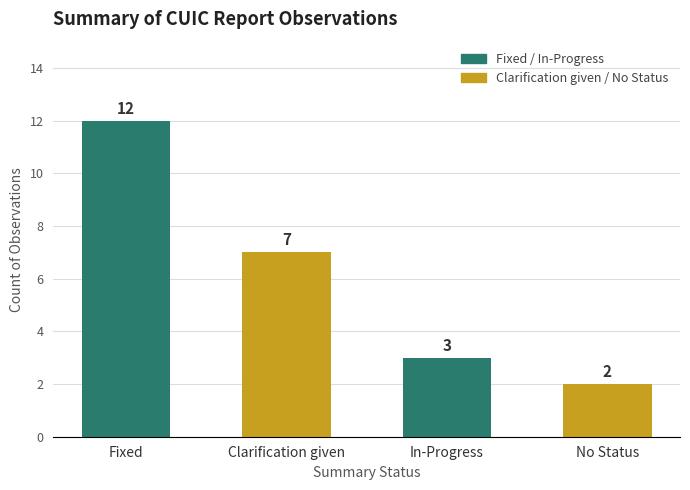

What is the value of the 2nd bar from the left?

7